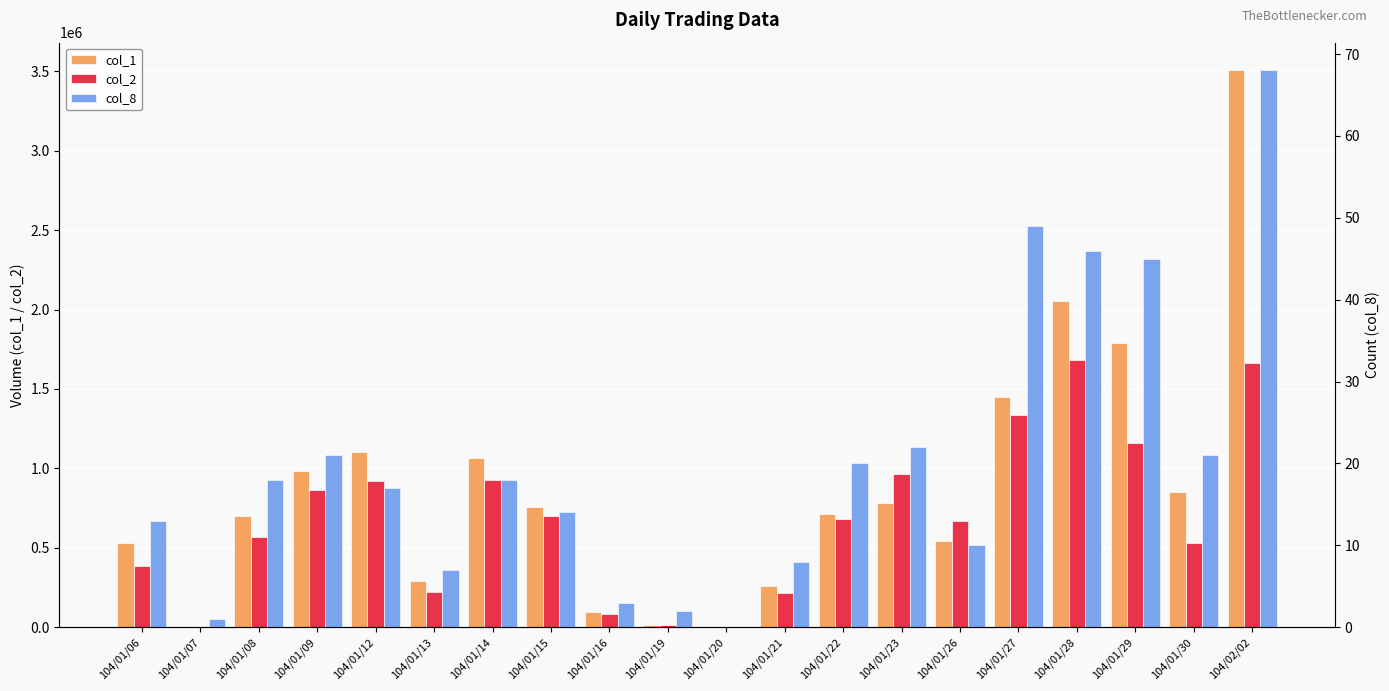

What is the label of the 2nd bar from the right?

104/01/30